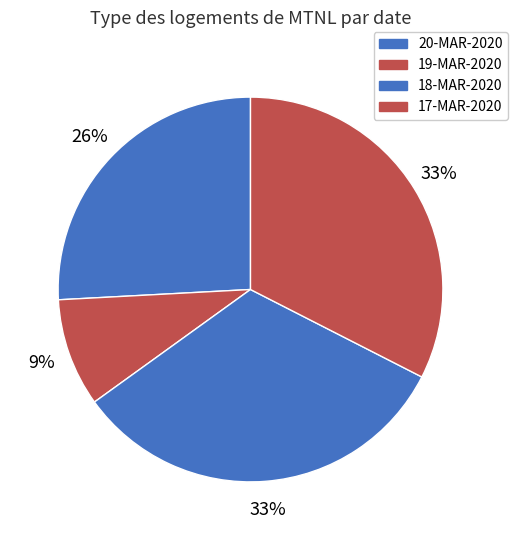

To the nearest percent, what percentage of the pie is 17-MAR-2020?

33%